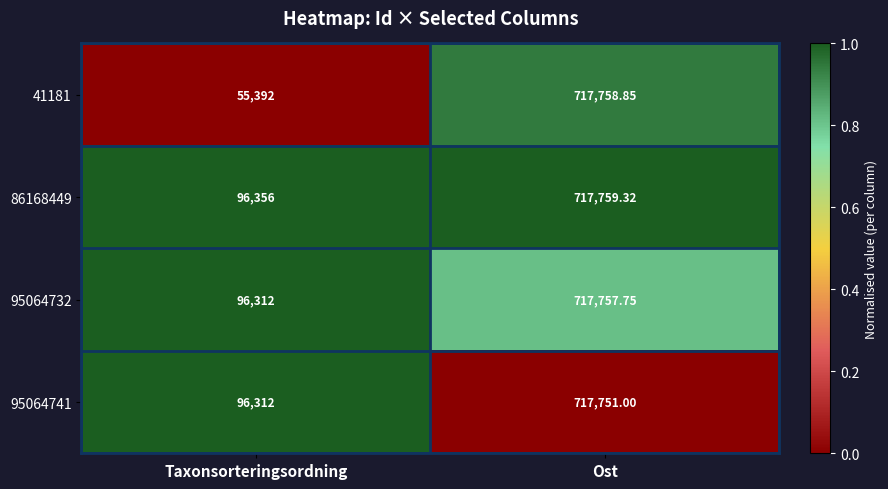

List the labels in order of 95064732 value, smallest first.

Taxonsorteringsordning, Ost